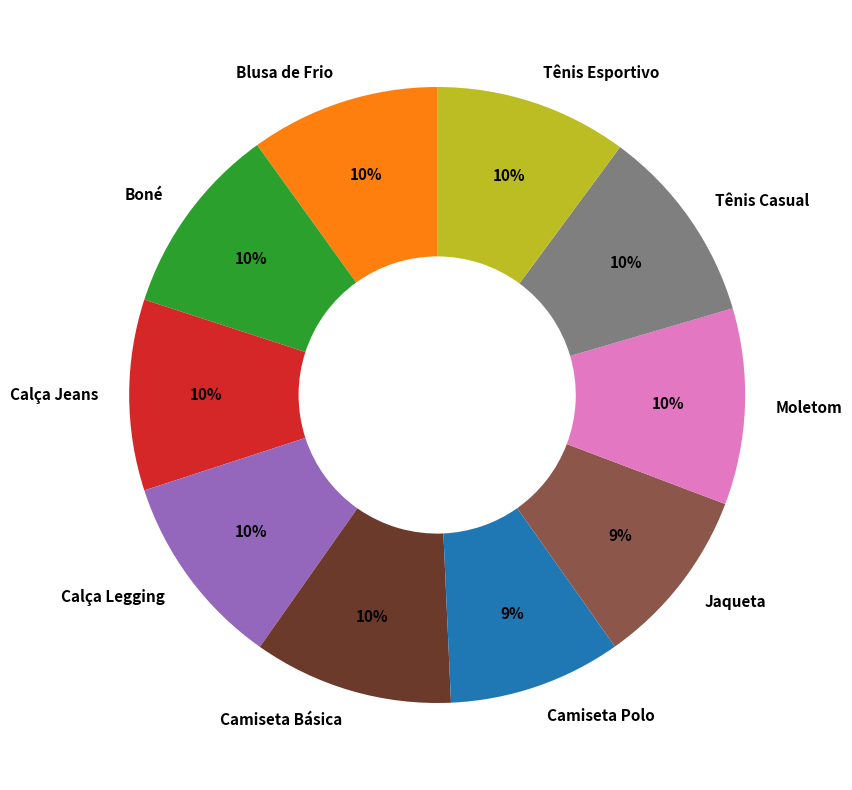

Which has a higher value, Calça Legging or Jaqueta?

Calça Legging